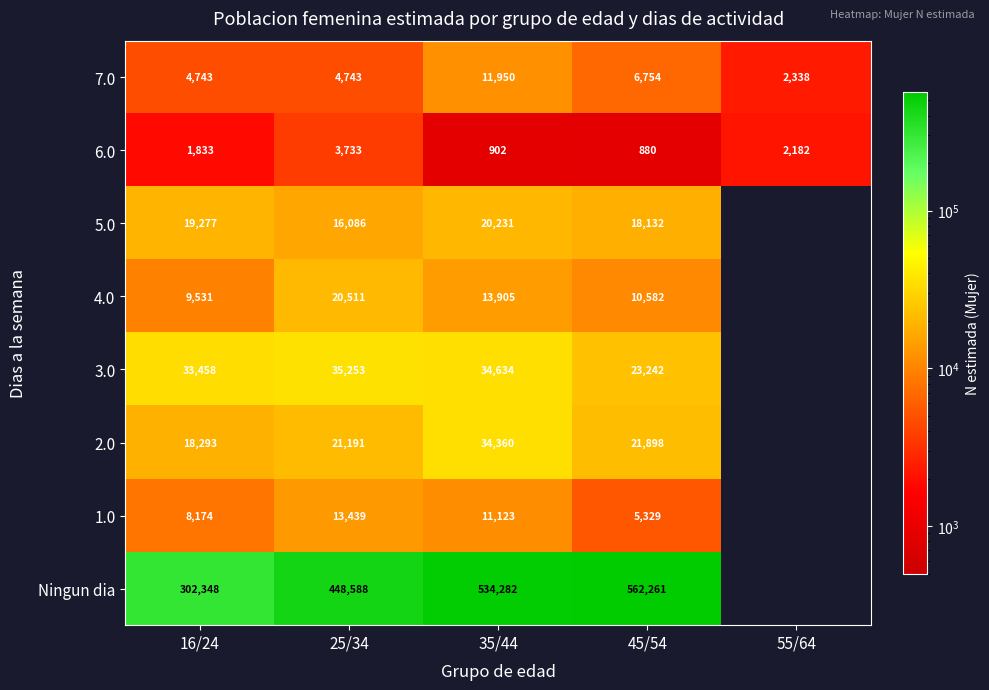

Is the value of 6.0 at 45/54 greater than the value of 4.0 at 35/44?

No